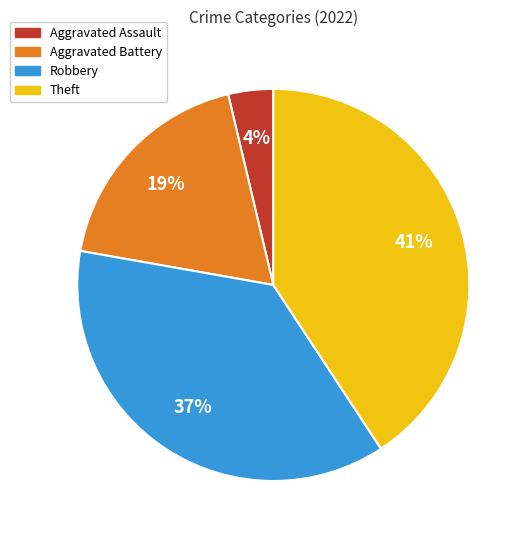

To the nearest percent, what portion does Robbery represent?

37%